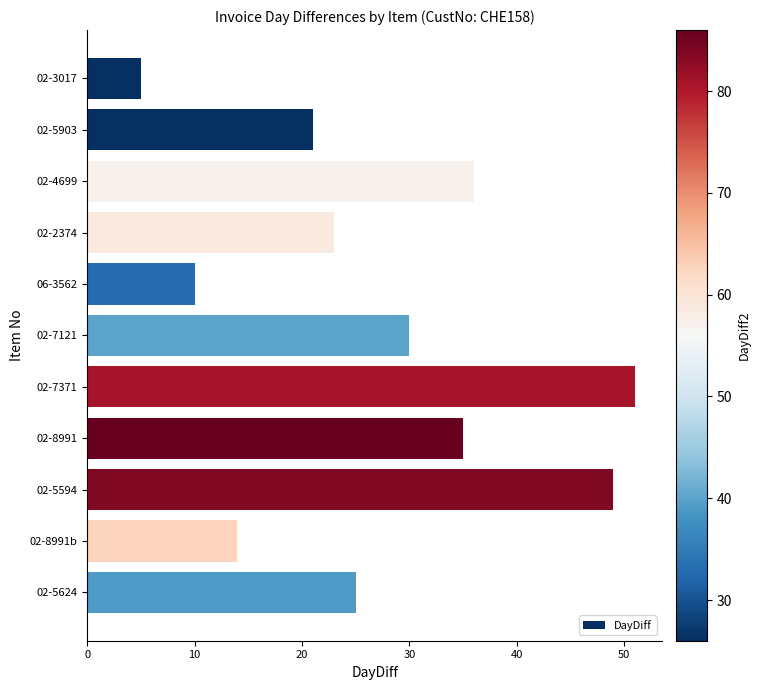

Reading top to bottom, what are all the values shown in this chart?

02-3017=5	02-5903=21	02-4699=36	02-2374=23	06-3562=10	02-7121=30	02-7371=51	02-8991=35	02-5594=49	02-8991b=14	02-5624=25